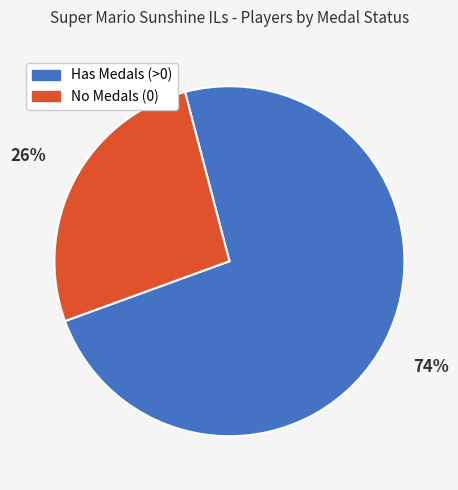

Is there a majority slice in this chart?

Yes